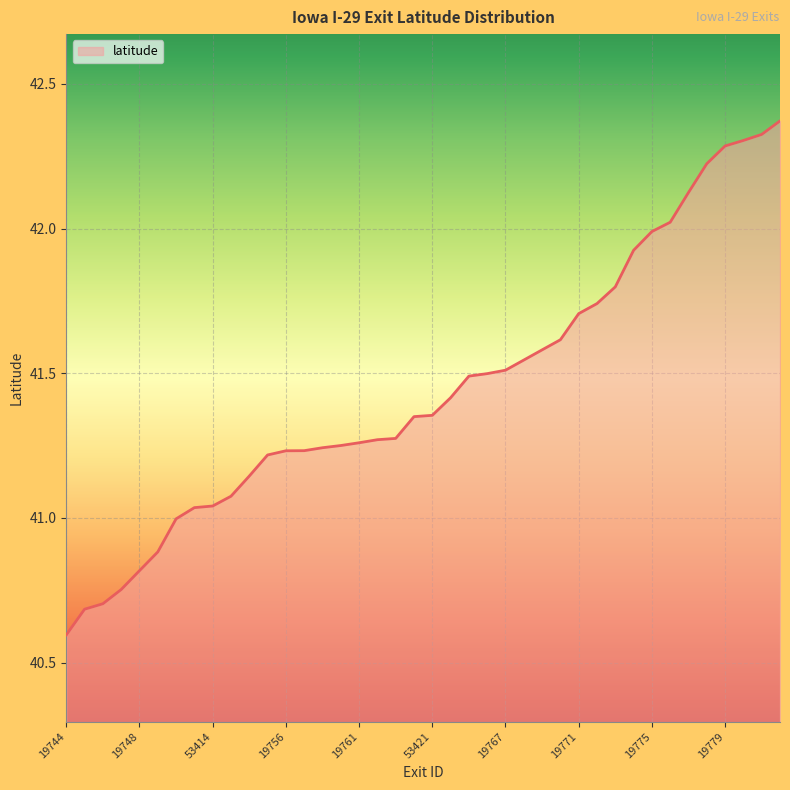

What is the smallest value displayed?

40.6